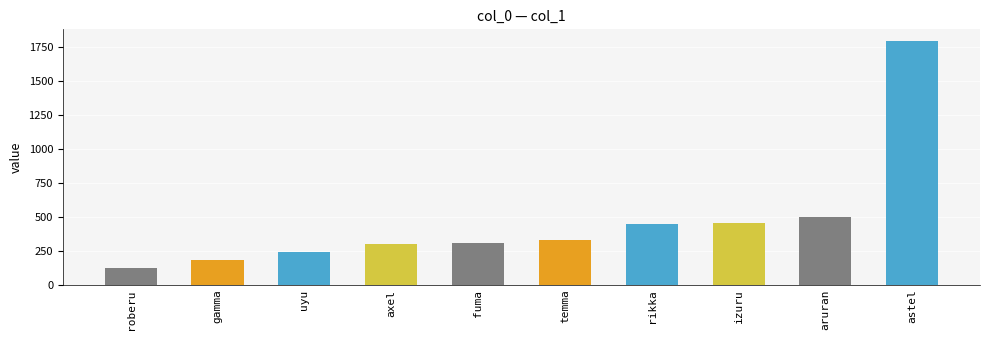

Does the chart contain stacked bars?

No